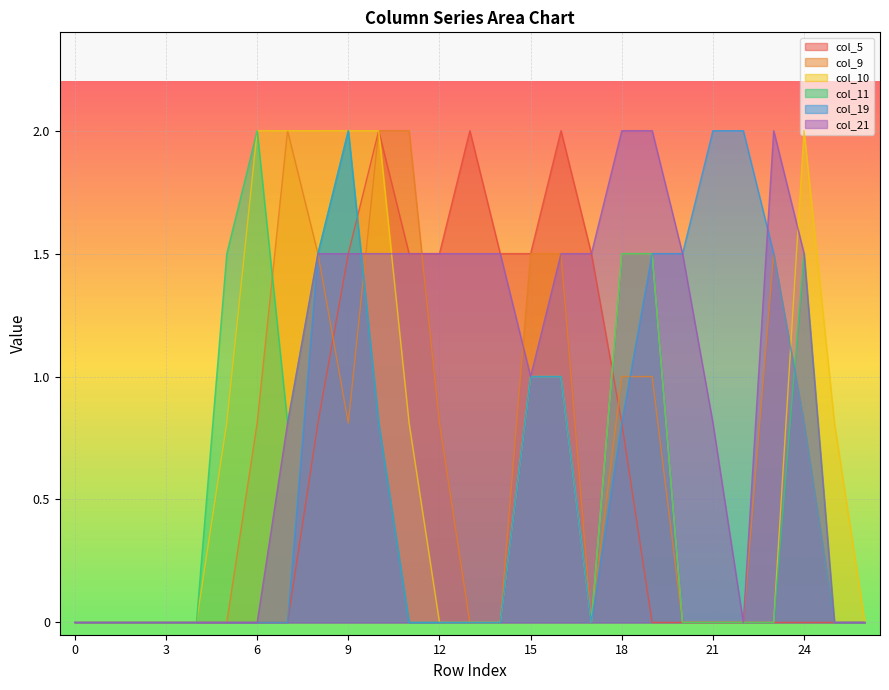

At which category does the chart reach its peak across all series?

10